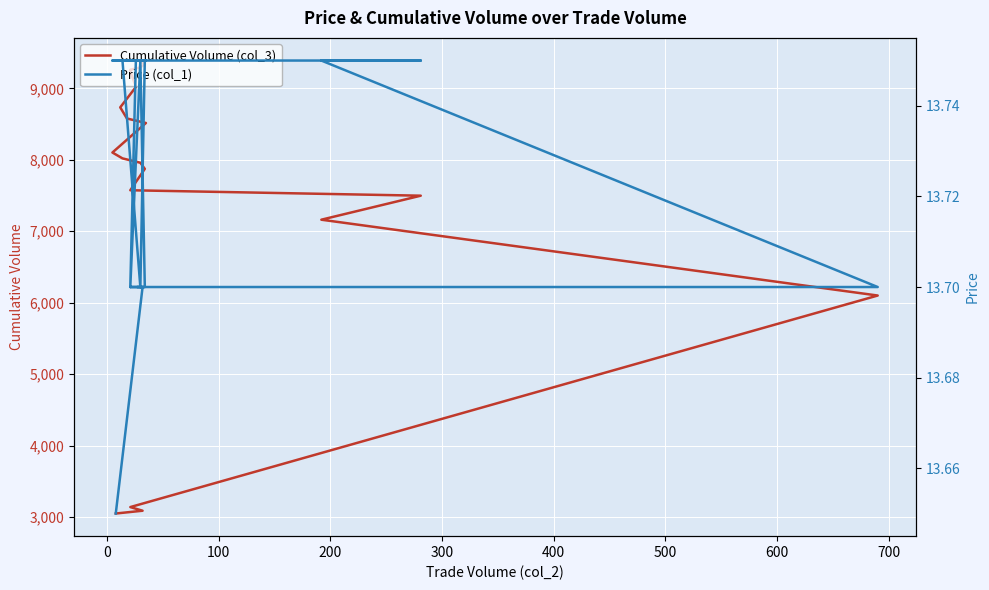

What are all the series names shown in the legend?

Cumulative Volume (col_3), Price (col_1)